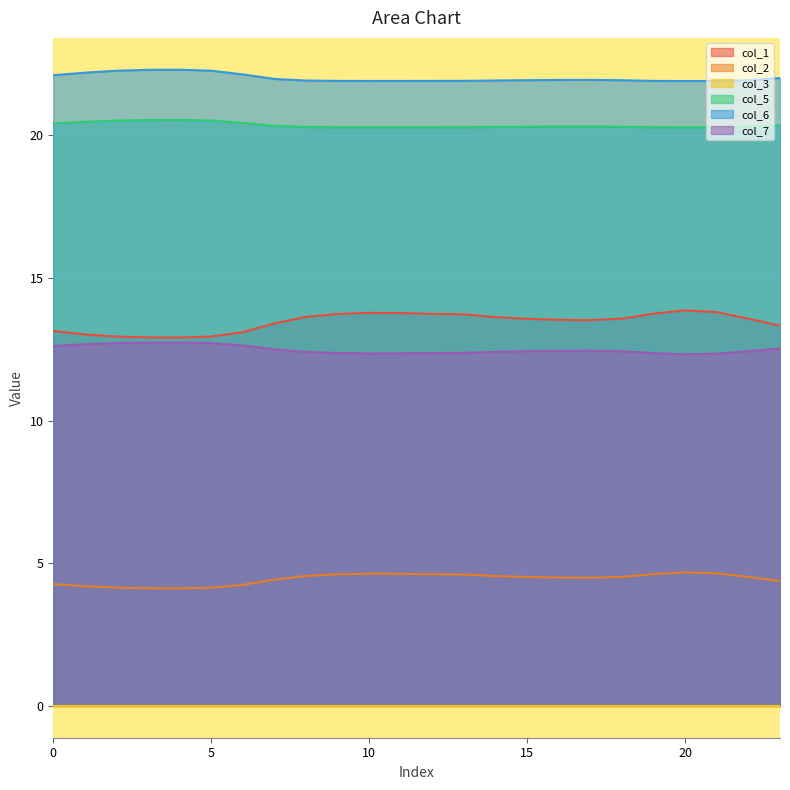

How many lines are shown in the chart?

6